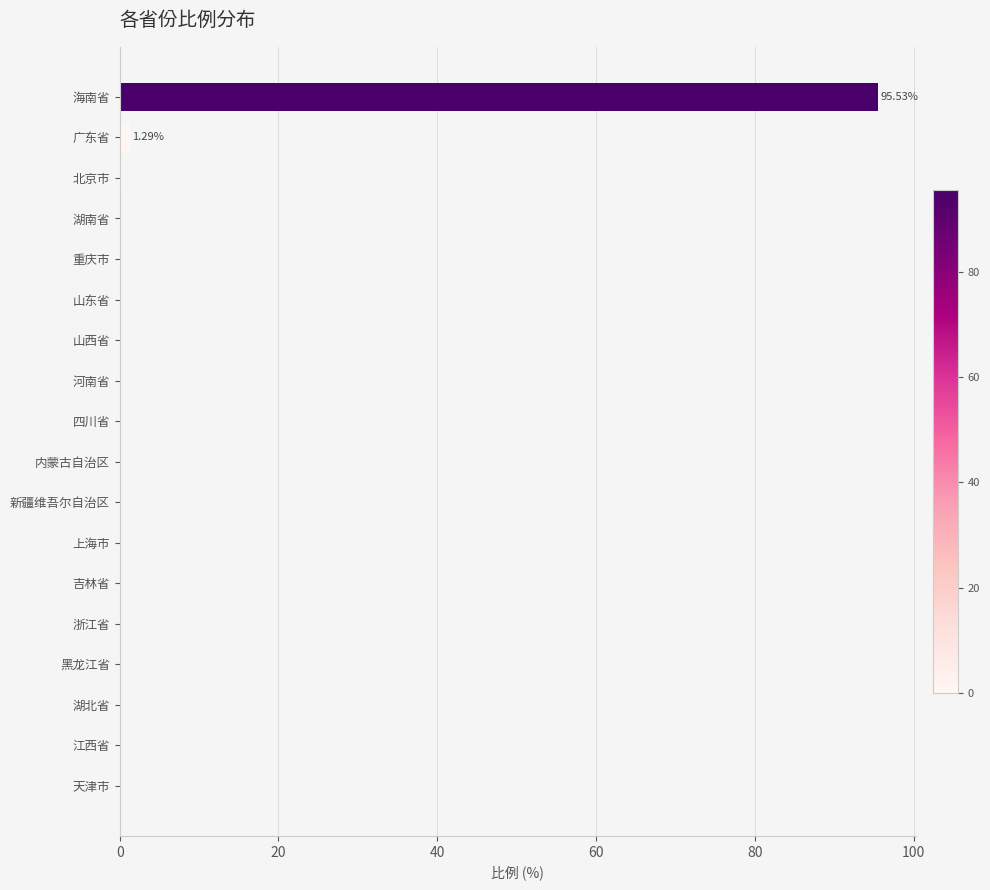

What is the sum of all values?

98.8